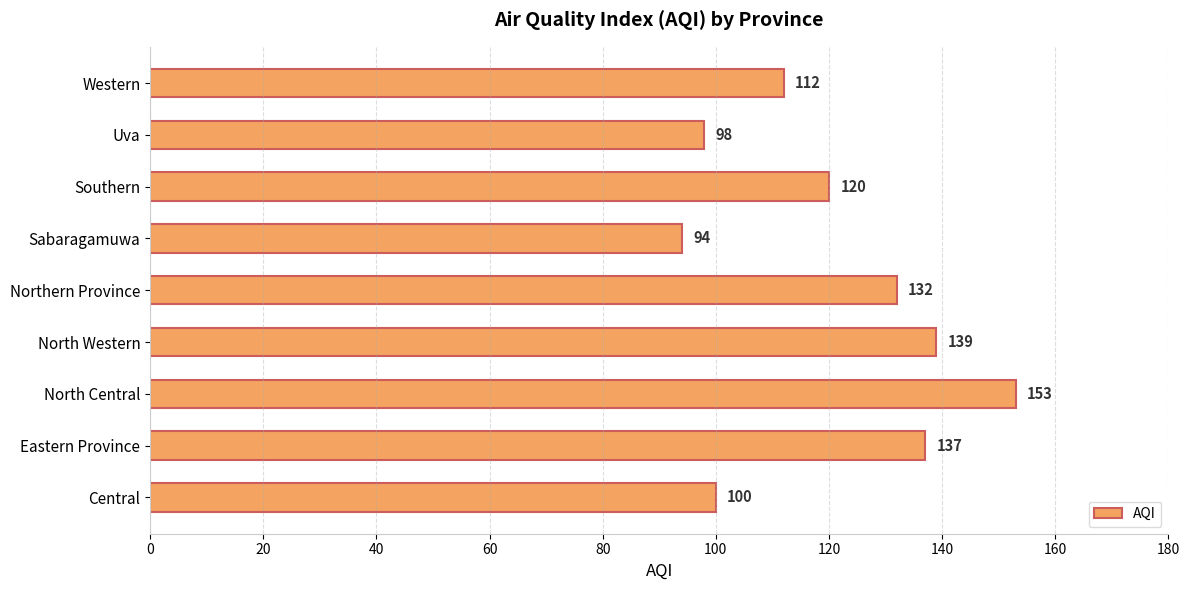

Rank the categories by value from lowest to highest.

Sabaragamuwa, Uva, Central, Western, Southern, Northern Province, Eastern Province, North Western, North Central